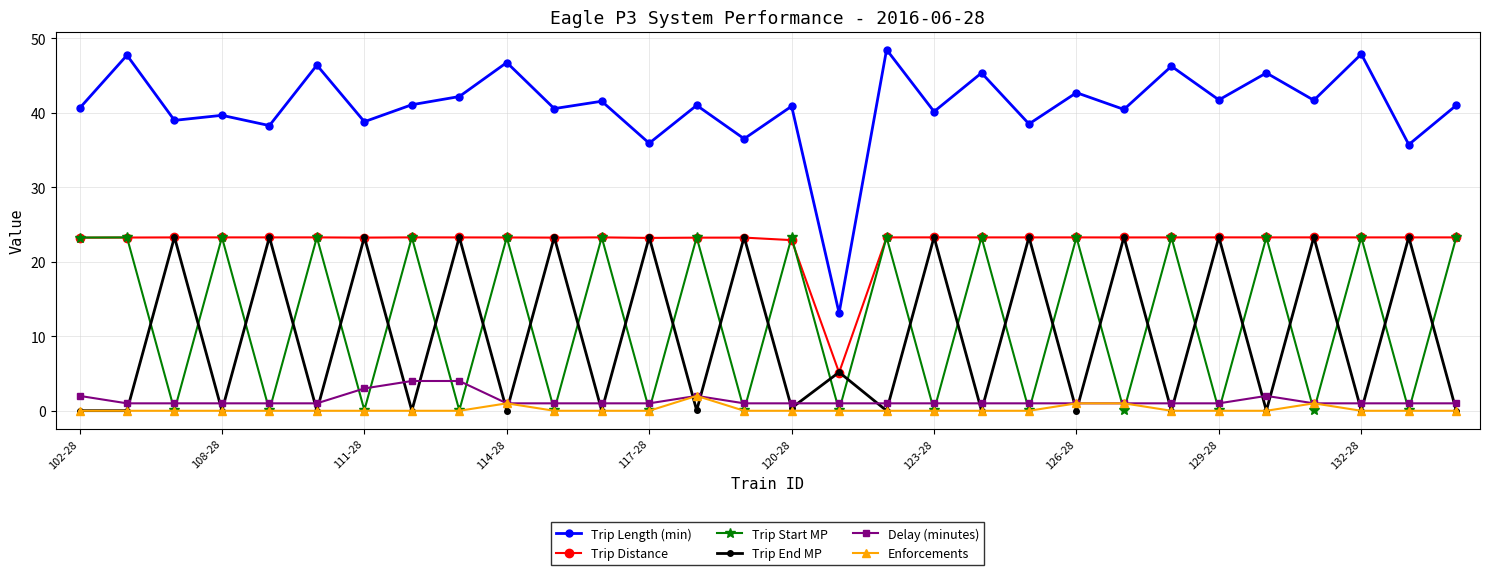

How many interior local peaks does the Trip End MP series have?

14